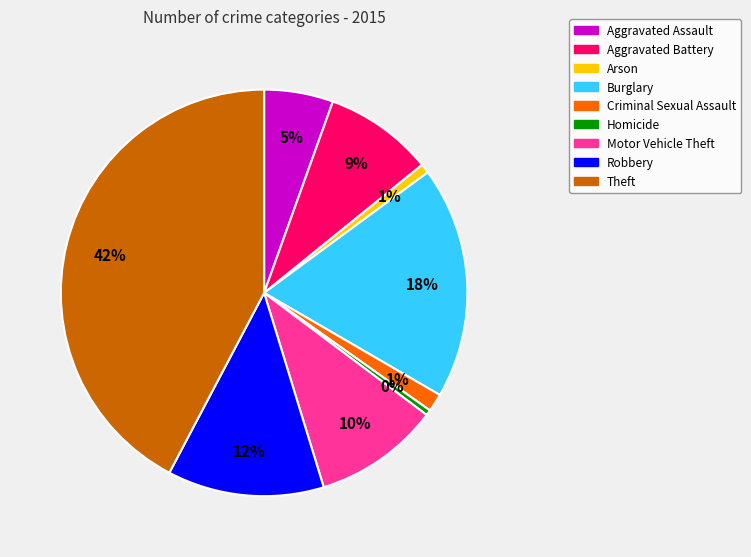

What percentage is the Burglary slice, to the nearest percent?

18%